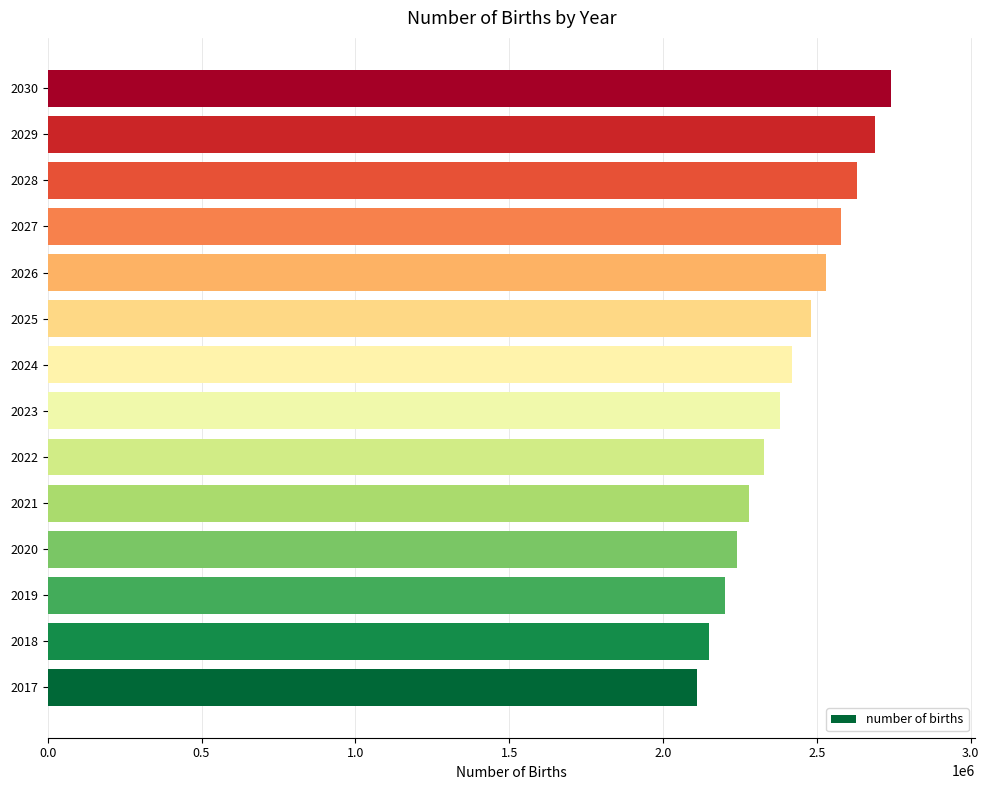

How many bars are there in total?

14